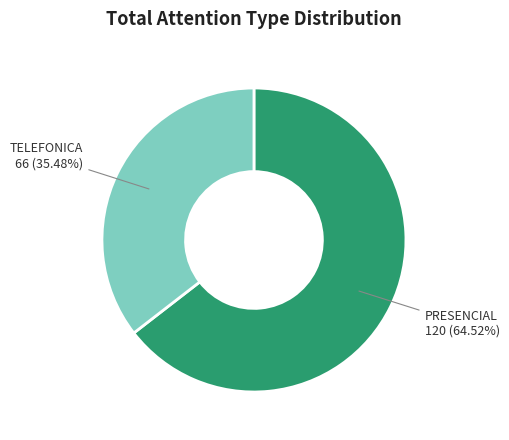

Is there any slice that represents more than half of the pie?

Yes